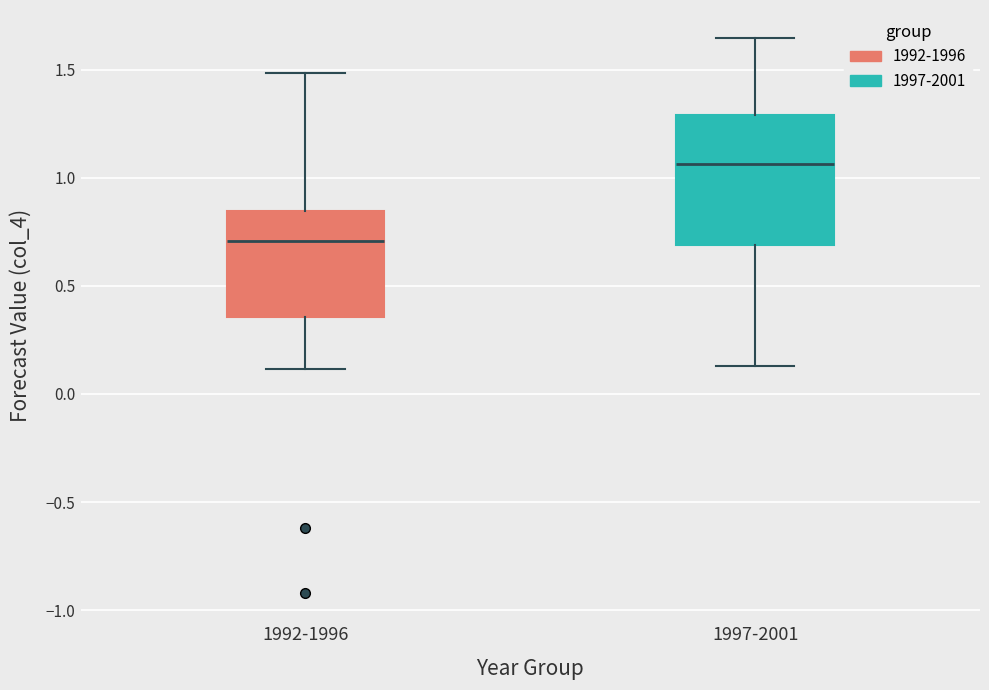

Reading left to right, read every box against the y-axis: the position of its median line, the range the box covers, and the ends of its whiskers. The values are not printed on the chart, so give them approximately, as read against the axis.

1992-1996: median 0.70, box 0.35 to 0.85, whiskers 0.10 to 1.50
1997-2001: median 1.05, box 0.70 to 1.30, whiskers 0.15 to 1.65